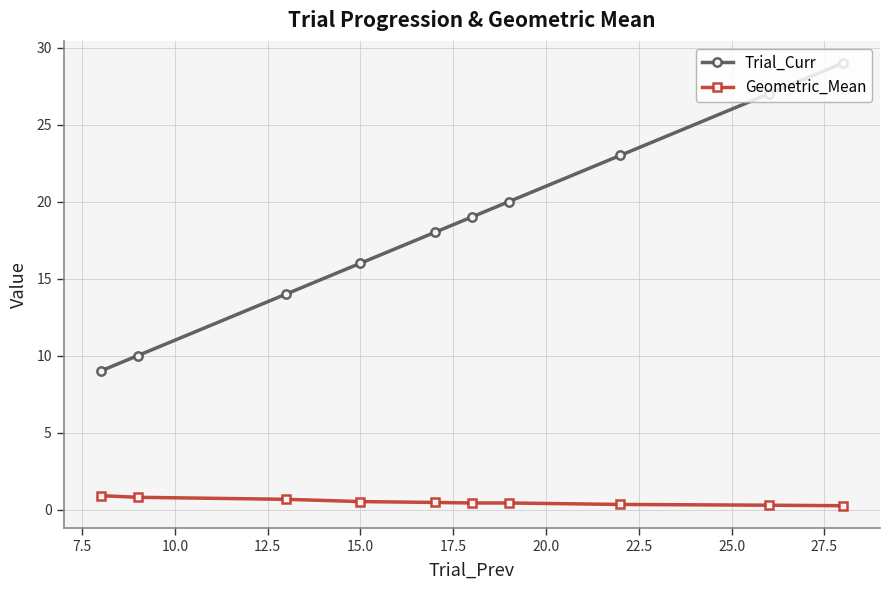

How many lines are shown in the chart?

2